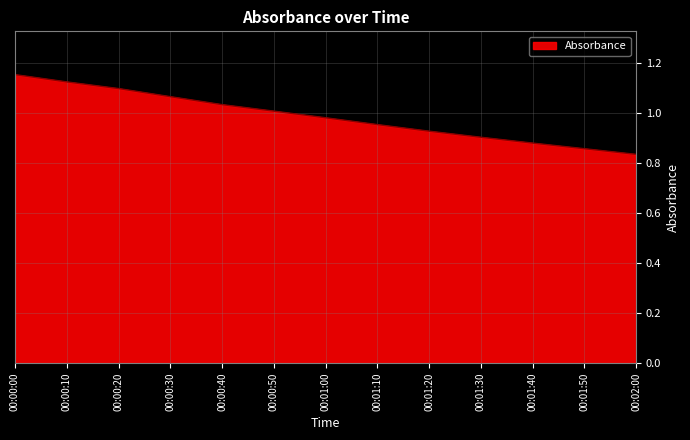

Is it true that the value at 00:00:30 is 1.1?

True